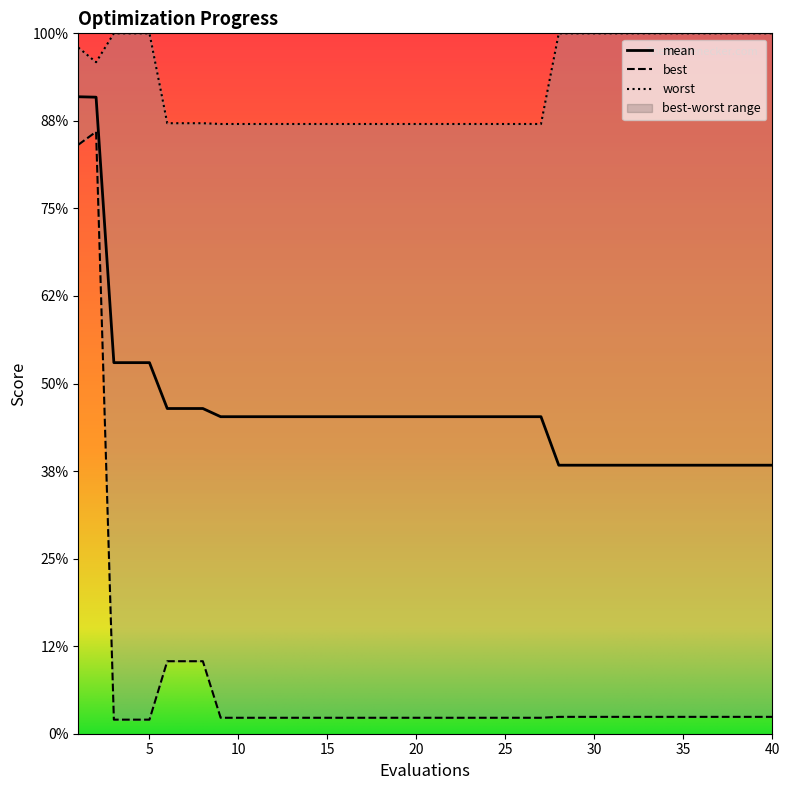

What is the difference between the highest and lowest values at 4?

3.9